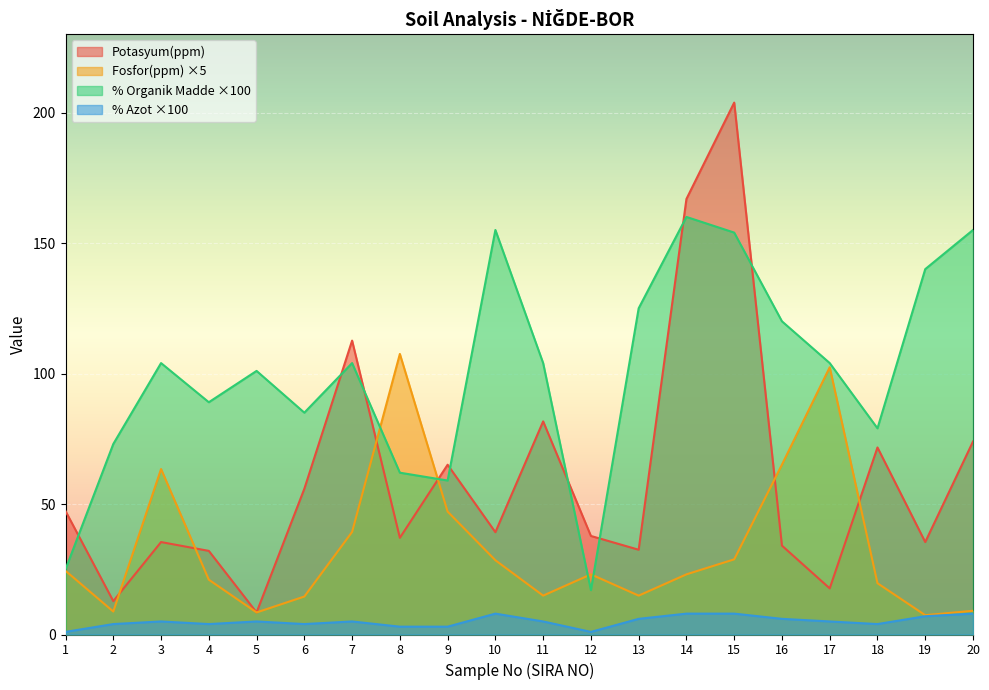

How many values in the % Azot series are below 5?

8